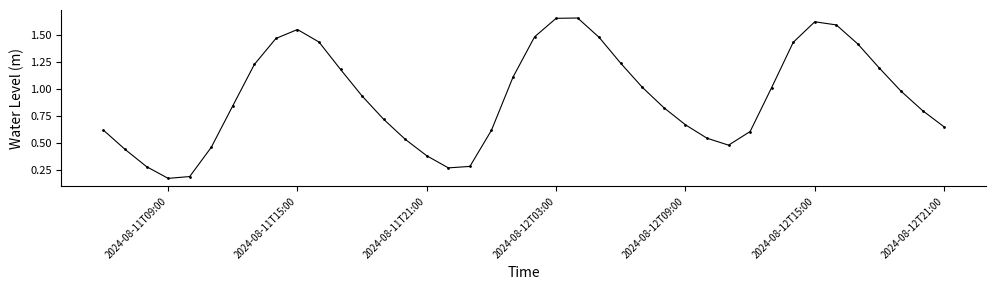

Does the chart have visible grid lines?

No